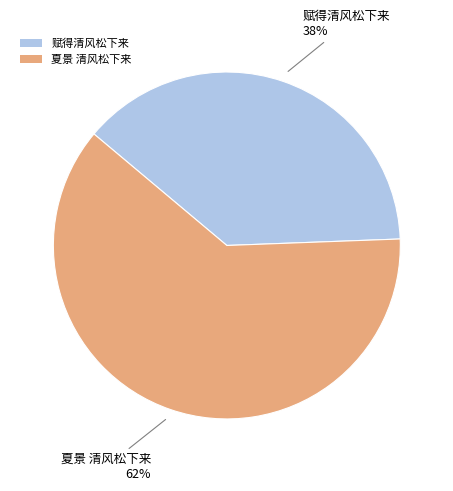

Is 夏景 清风松下来 the majority of the pie?

Yes